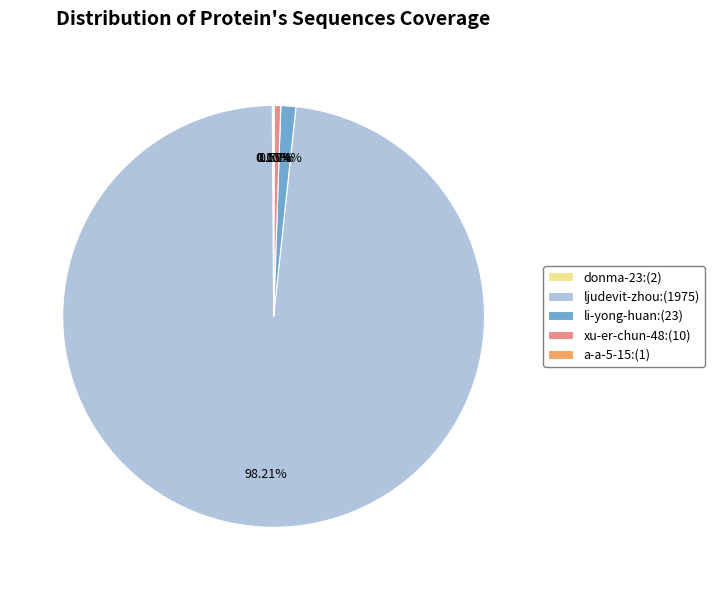

Is there a majority slice in this chart?

Yes